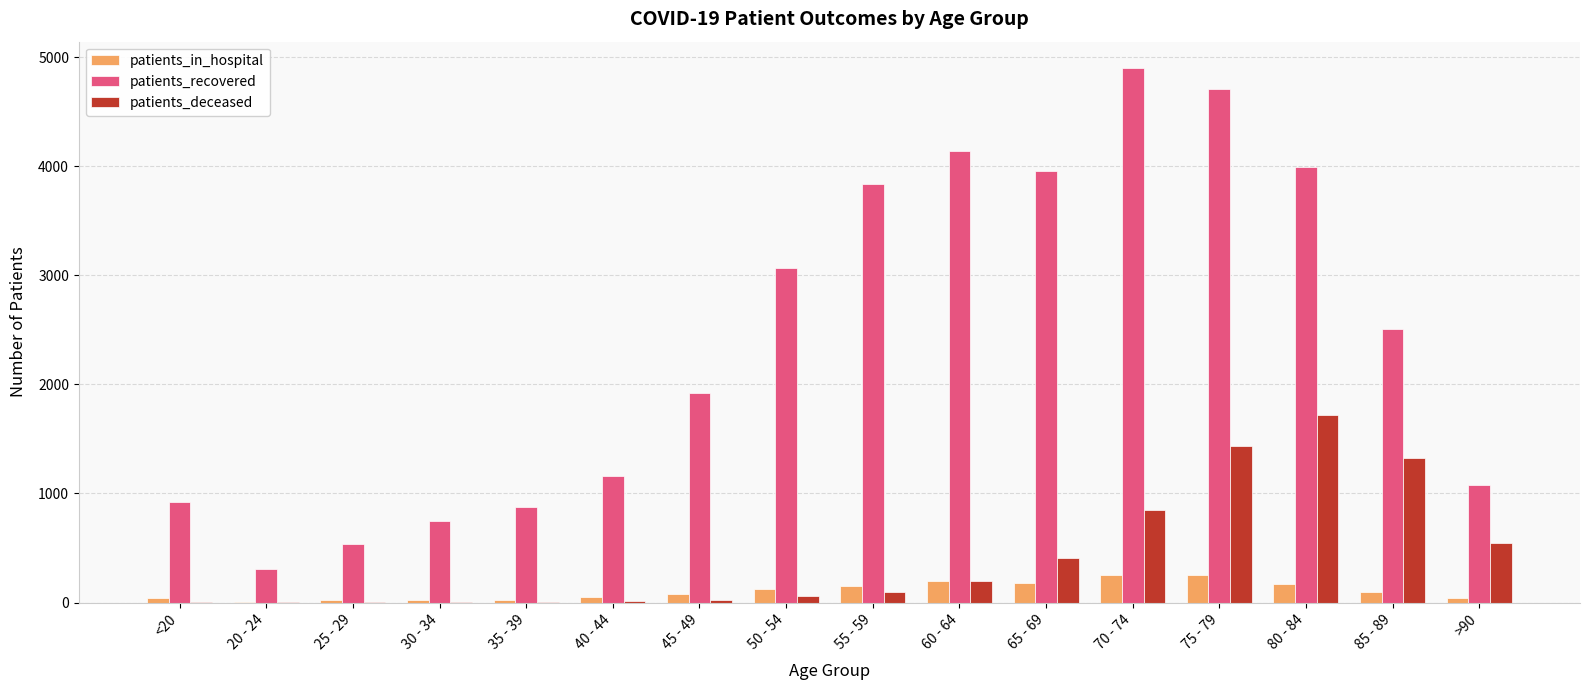

What is the average value of the patients_in_hospital series?

107